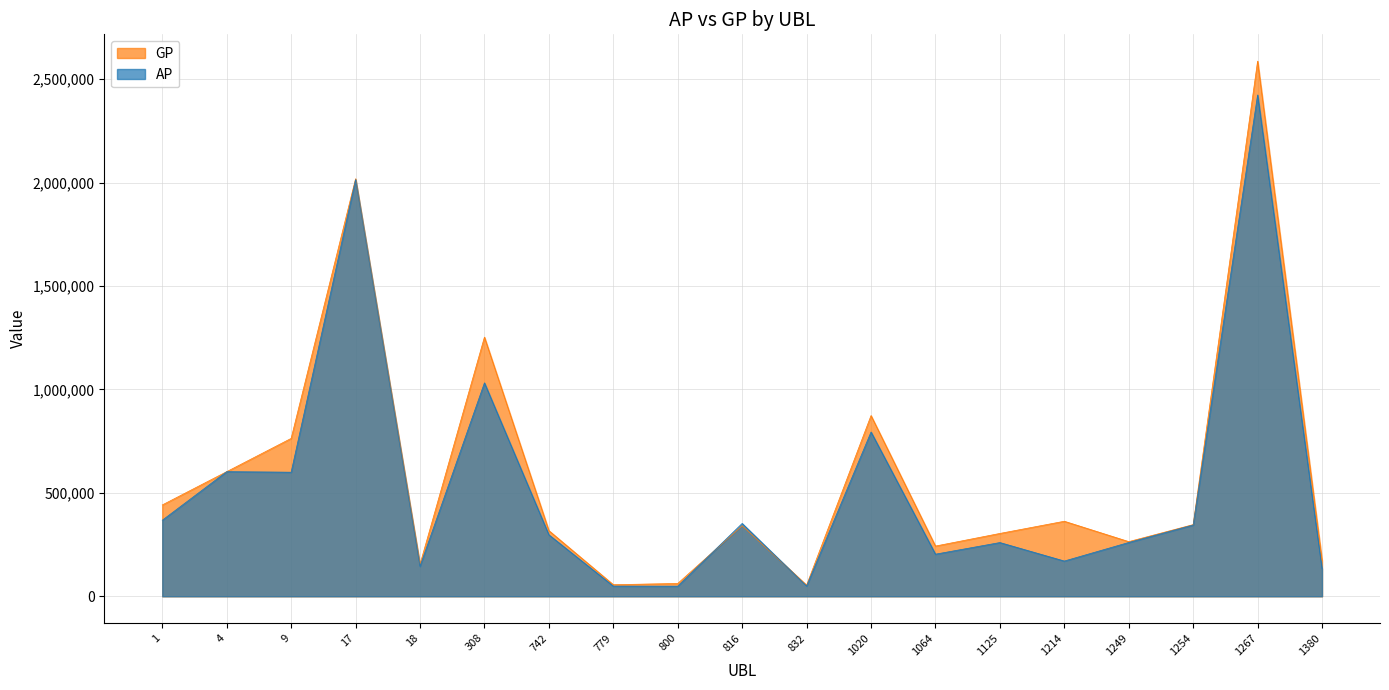

What is the maximum value for GP?

2587962